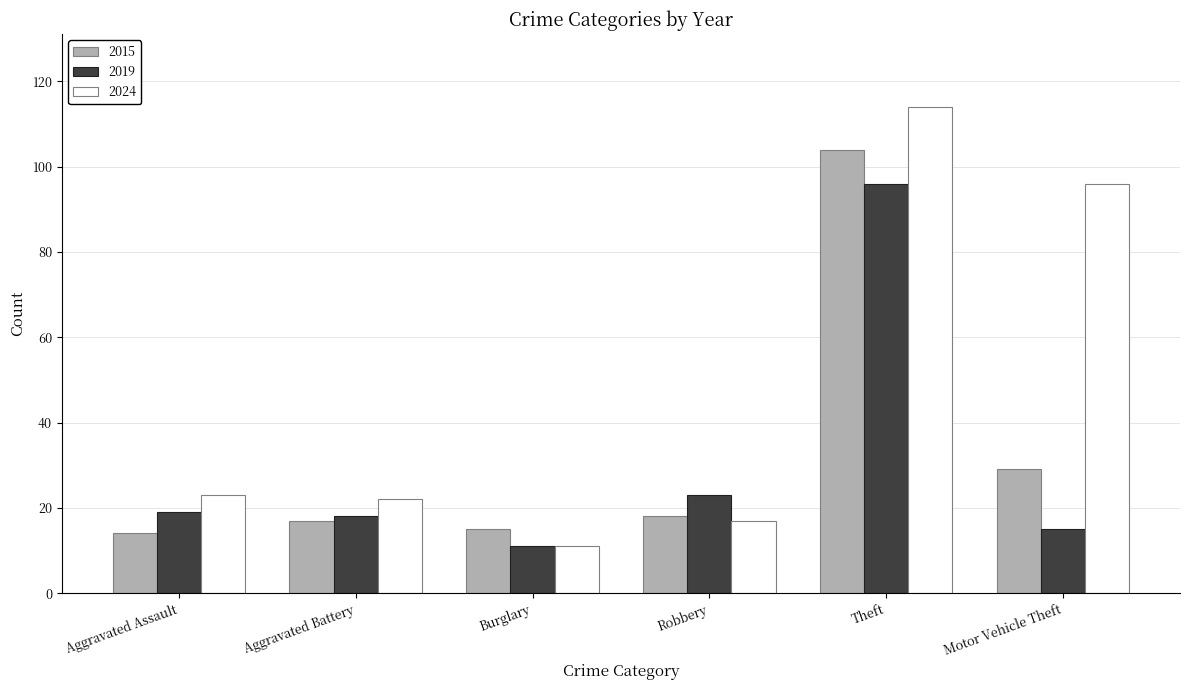

Reading left to right, what are all the values shown in this chart?

2015: Aggravated Assault=14	Aggravated Battery=17	Burglary=15	Robbery=18	Theft=104	Motor Vehicle Theft=29
2019: Aggravated Assault=19	Aggravated Battery=18	Burglary=11	Robbery=23	Theft=96	Motor Vehicle Theft=15
2024: Aggravated Assault=23	Aggravated Battery=22	Burglary=11	Robbery=17	Theft=114	Motor Vehicle Theft=96